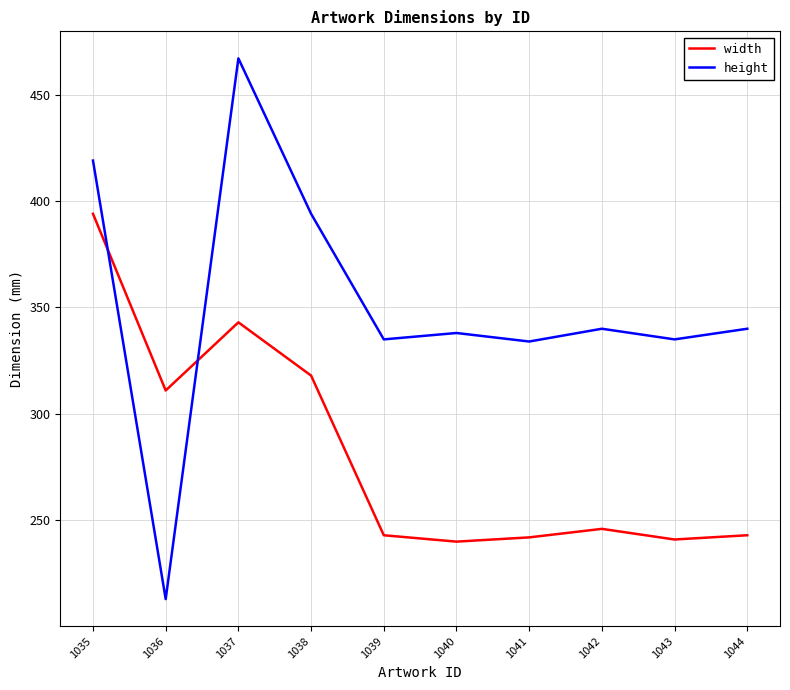

What is the minimum value shown in the chart?

213